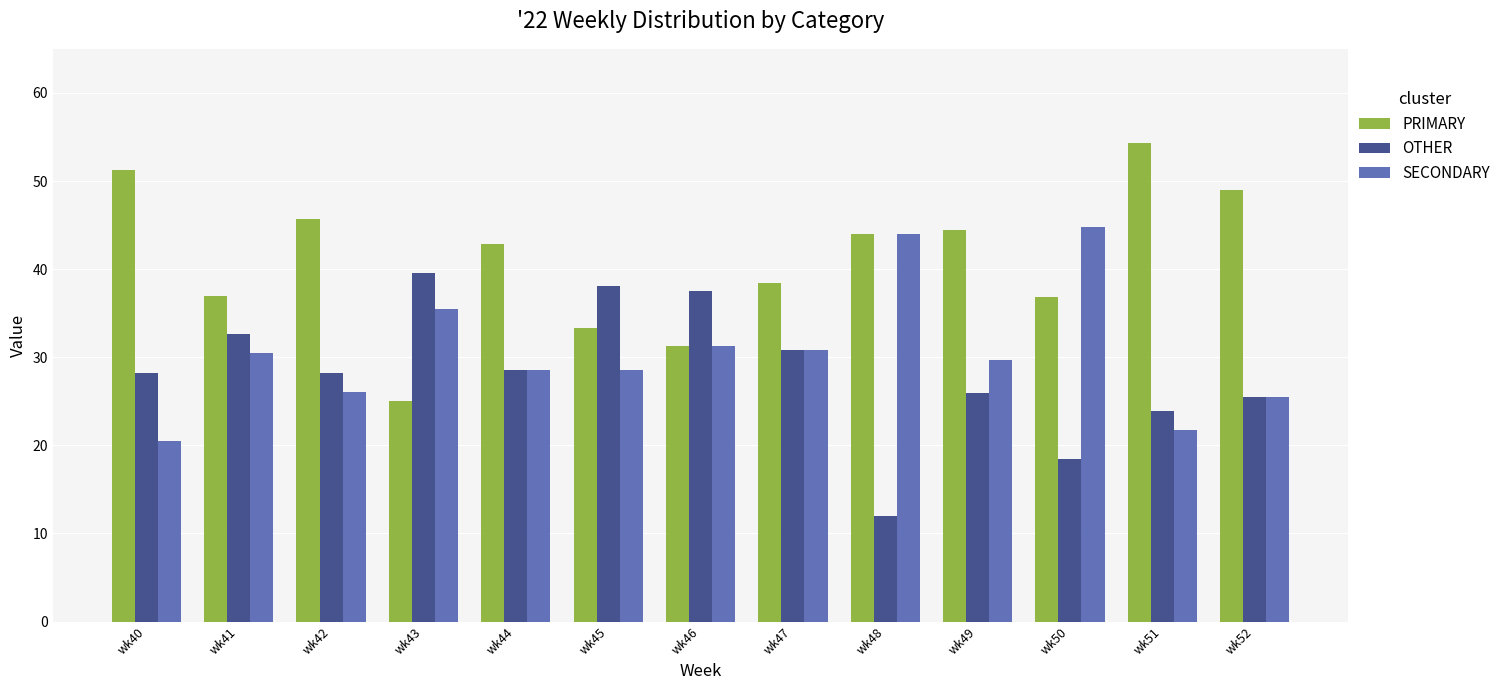

At which label is PRIMARY closest to 39?

wk47